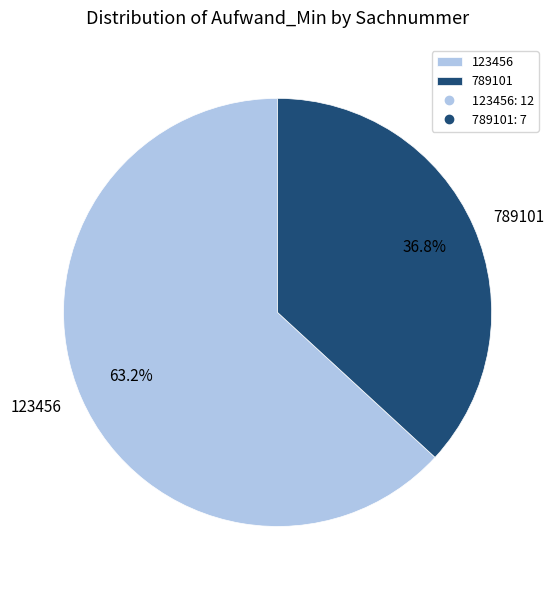

Approximately how many times larger is the value at 789101 compared to 123456?

0.6